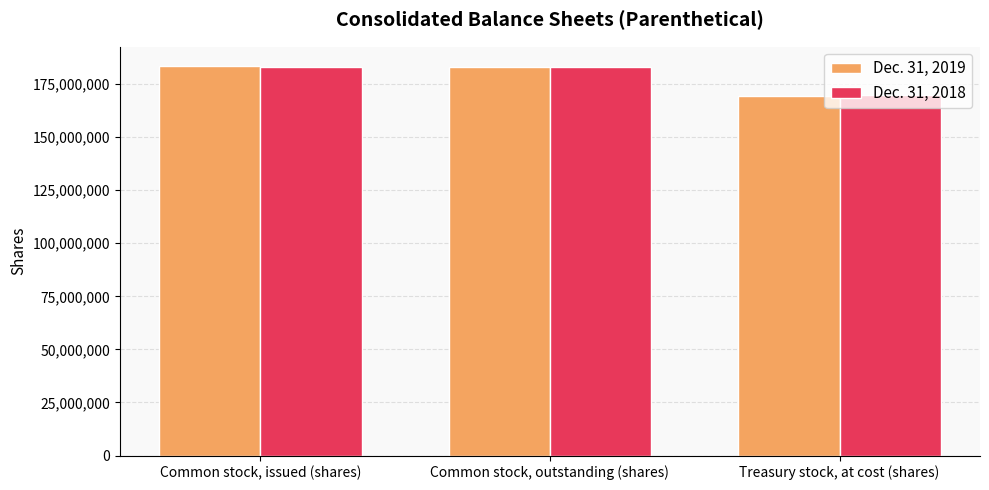

Which series changed the most between Common stock, issued (shares) and Treasury stock, at cost (shares)?

Dec. 31, 2019